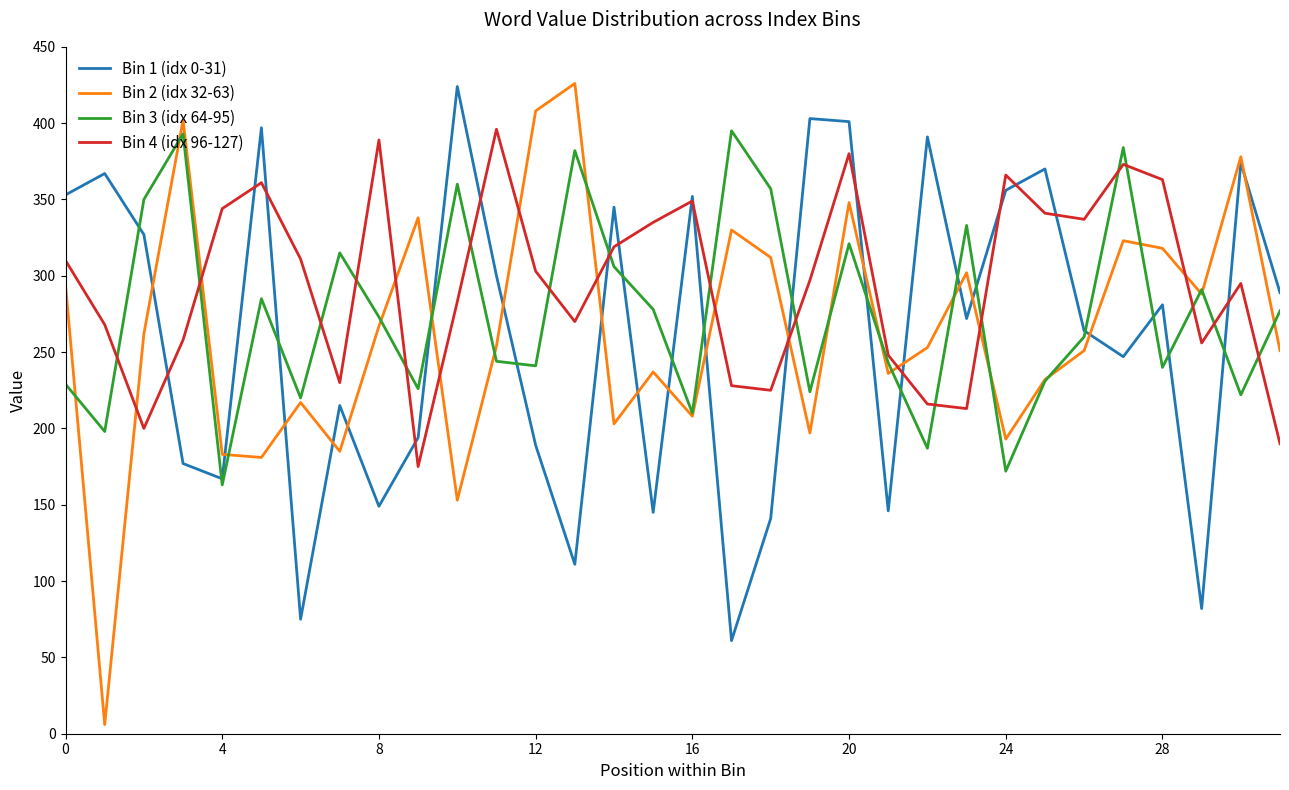

What is the difference between the maximum and second lowest values in the Bin 3 (idx 64-95) series?

223